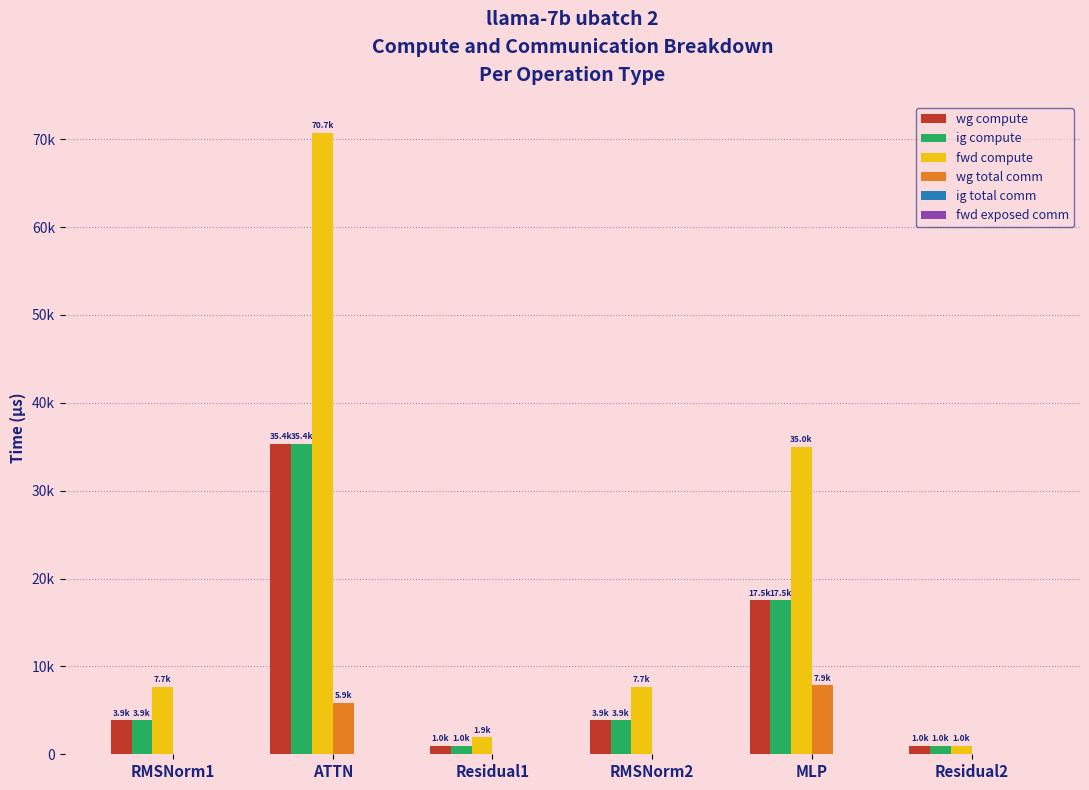

The fwd compute series shows 2938.1 at RMSNorm1. True or false?

False